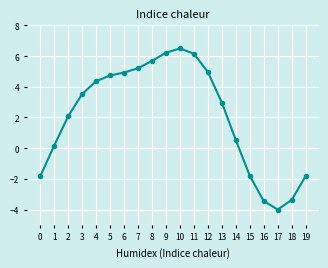

At which category does the data reach its first local peak?

10